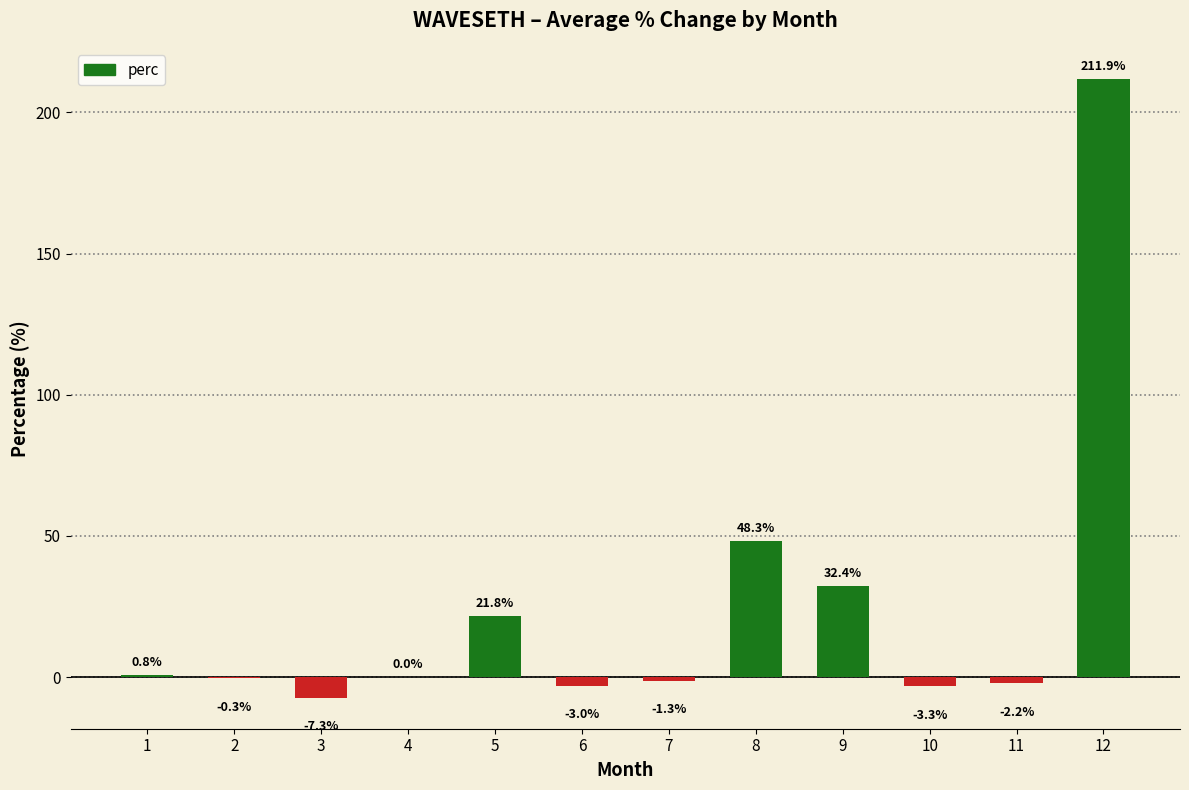

At which category does the chart reach its peak across all series?

12